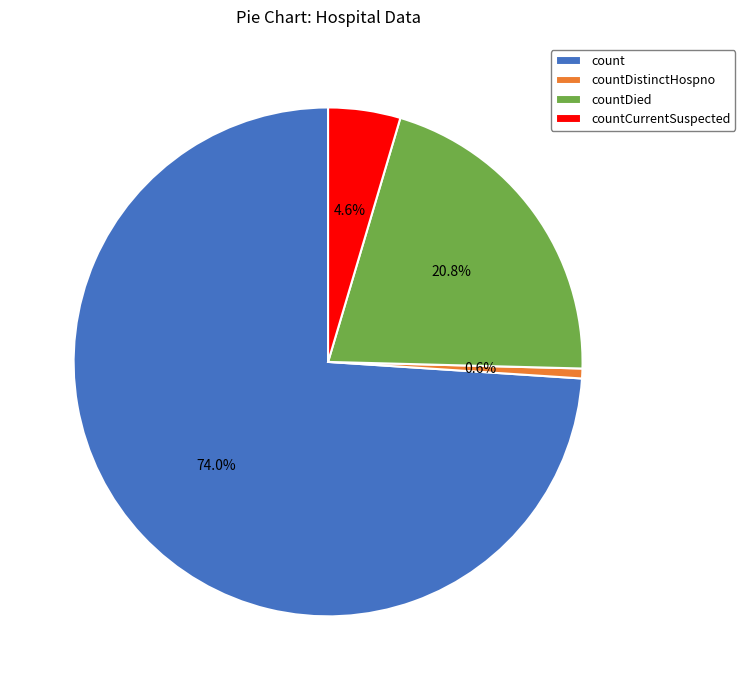

Is there a majority slice in this chart?

Yes